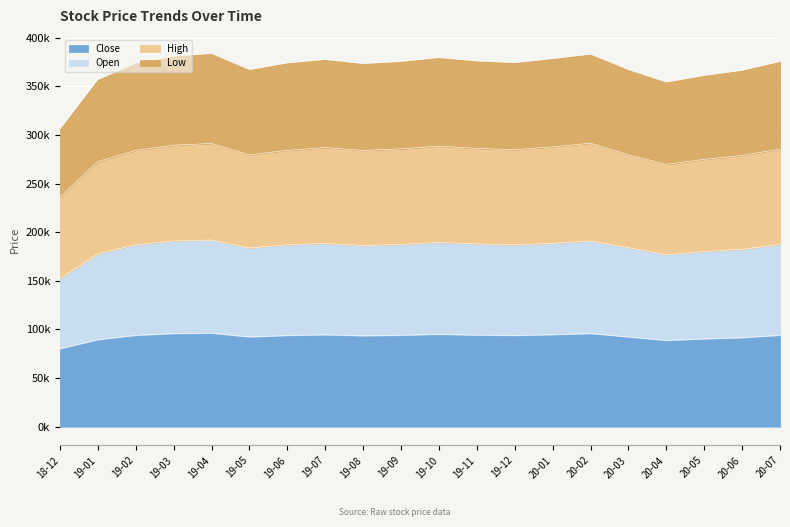

What is the label of the 10th point from the left?

19-09